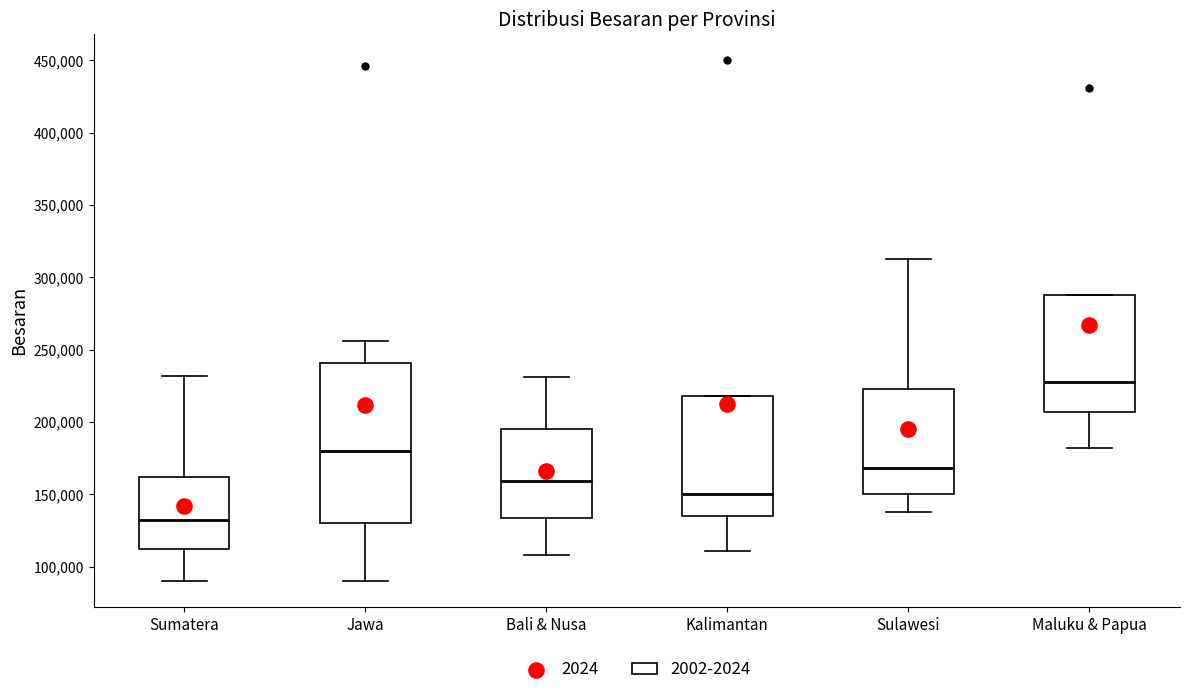

Reading left to right, read every box against the y-axis: the position of its median line, the range the box covers, and the ends of its whiskers. The values are not printed on the chart, so give them approximately, as read against the axis.

Sumatera: median 135000, box 115000 to 160000, whiskers 90000 to 230000
Jawa: median 180000, box 130000 to 240000, whiskers 90000 to 255000
Bali & Nusa: median 160000, box 135000 to 195000, whiskers 110000 to 230000
Kalimantan: median 150000, box 135000 to 220000, whiskers 110000 to 220000
Sulawesi: median 170000, box 150000 to 225000, whiskers 140000 to 315000
Maluku & Papua: median 230000, box 205000 to 290000, whiskers 180000 to 290000